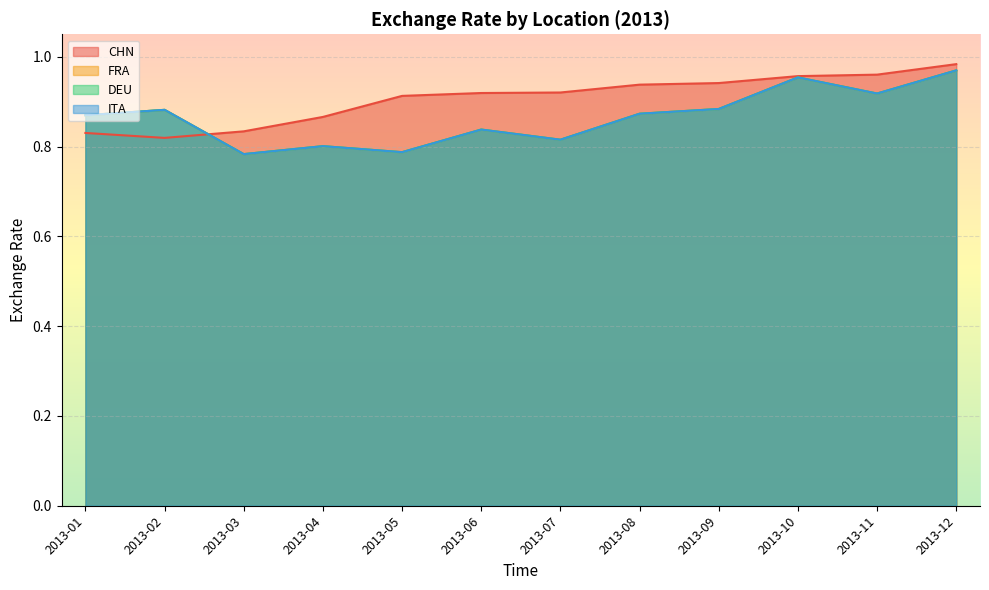

The FRA series shows 1.1 at 2013-05. True or false?

False